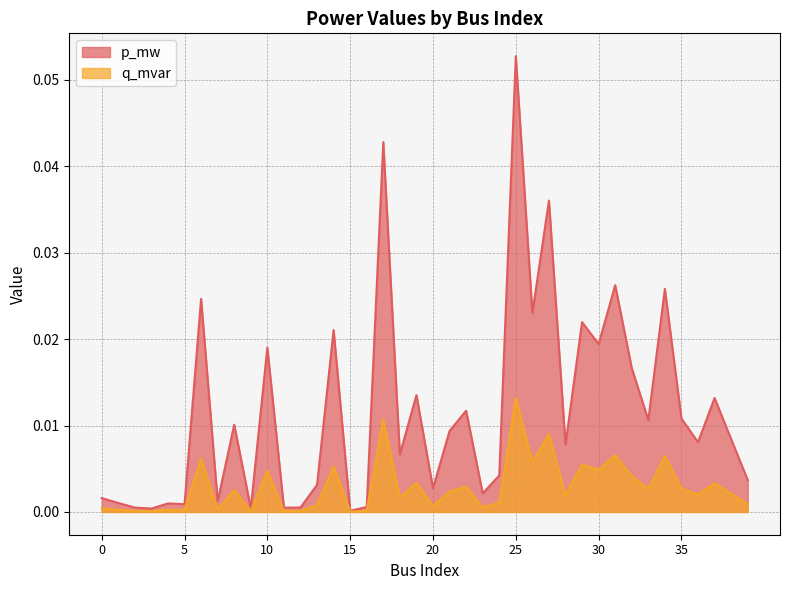

Where is the first local maximum for p_mw?

4